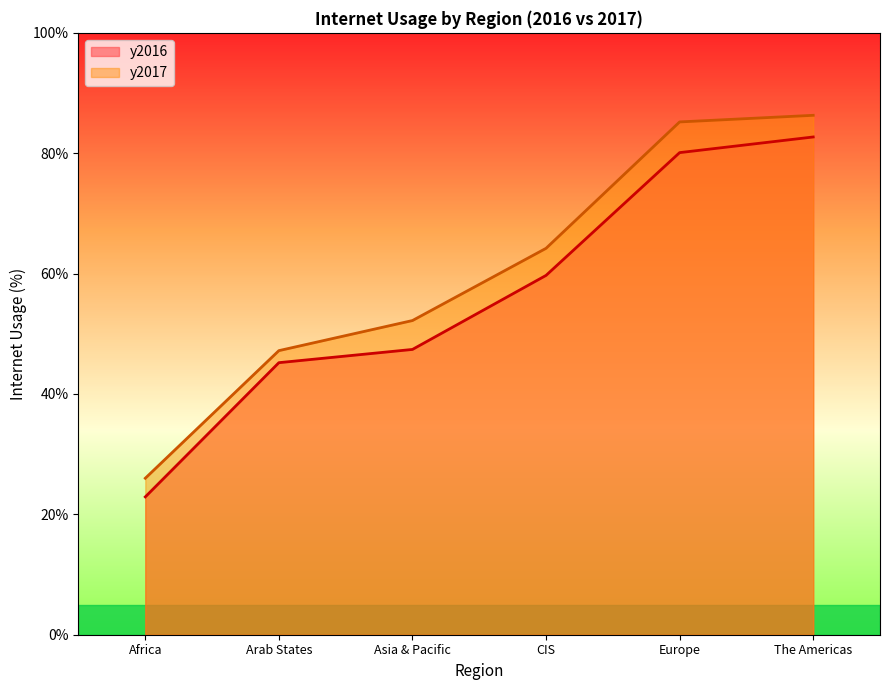

How many values in the y2016 series are below 59?

3